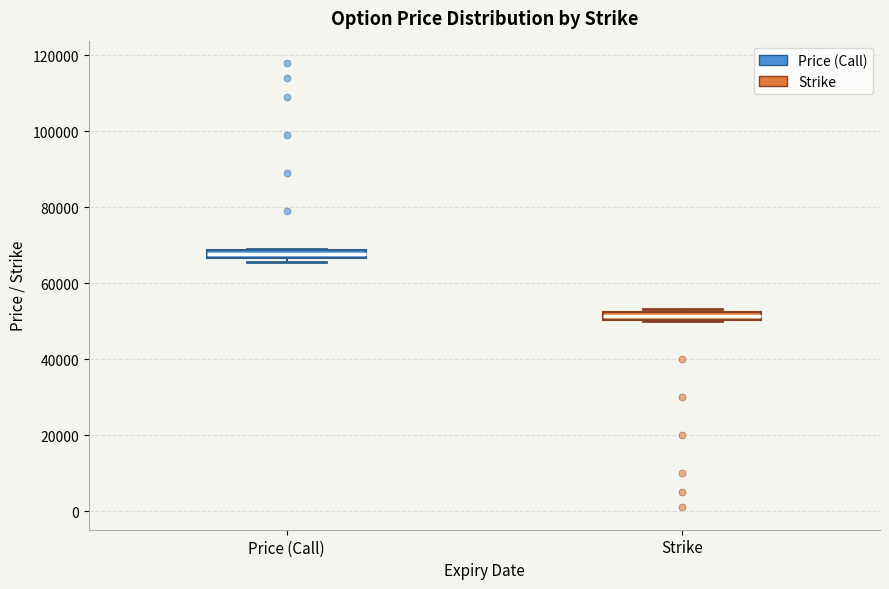

Where is the upper edge of the box for Strike on the y-axis? The values are not printed on the chart, so give them approximately, as read against the axis.

52000